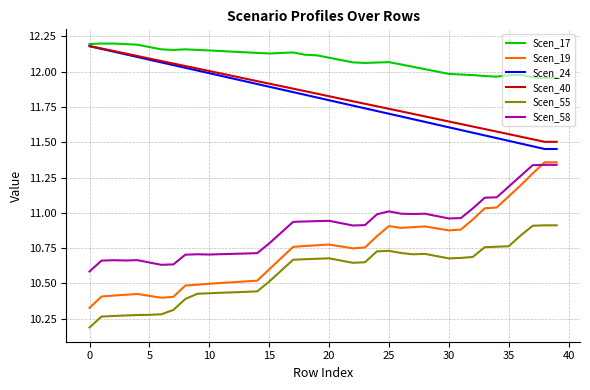

True or false: Scen_19 and Scen_17 cross at least once.

False